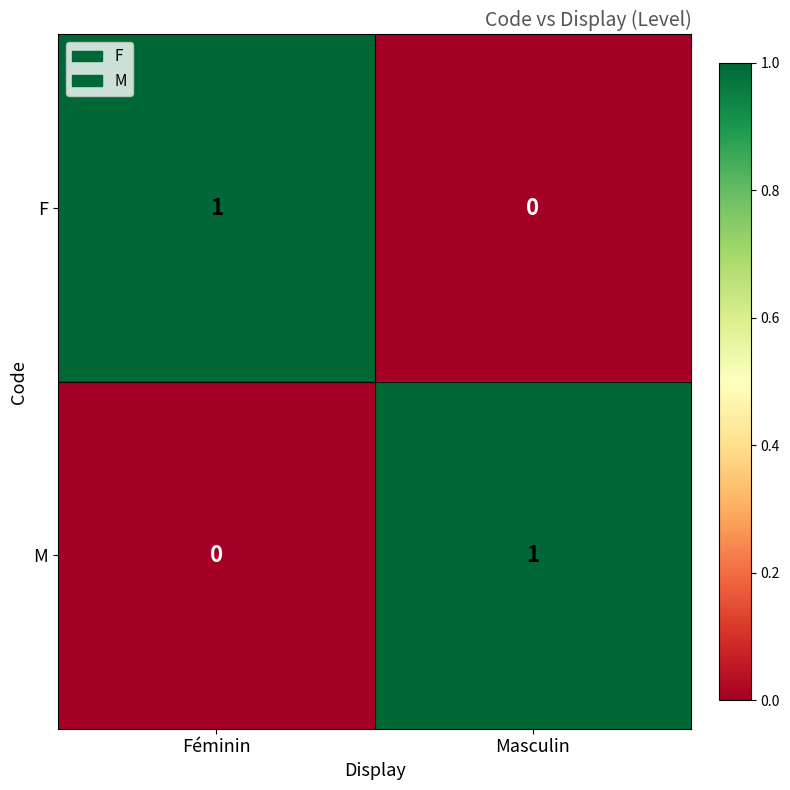

At which label is F closest to 0?

Masculin